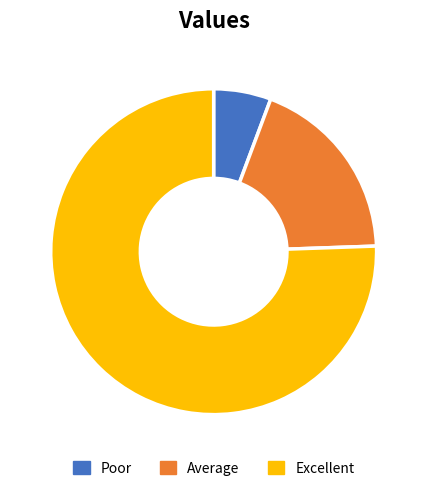

Which slice is the largest?

Excellent